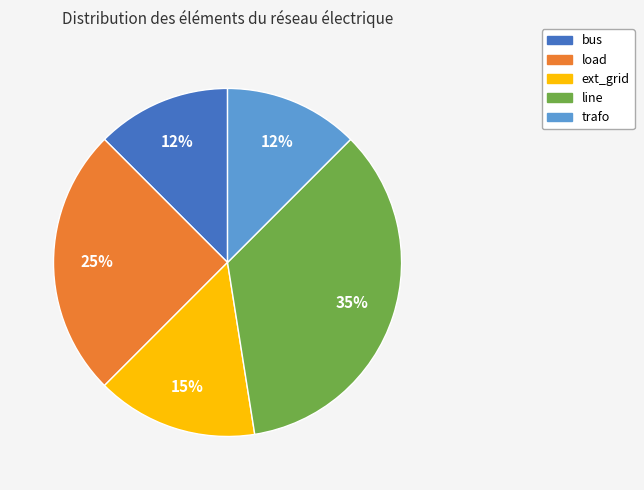

Combined, do bus and trafo account for over 50%?

No